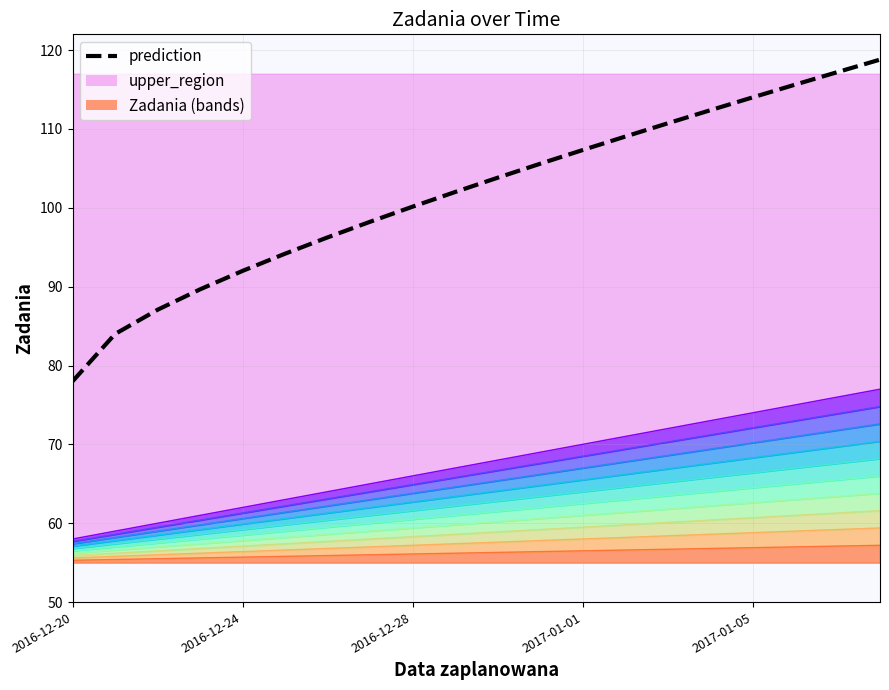

How many data points are less than 56?

7